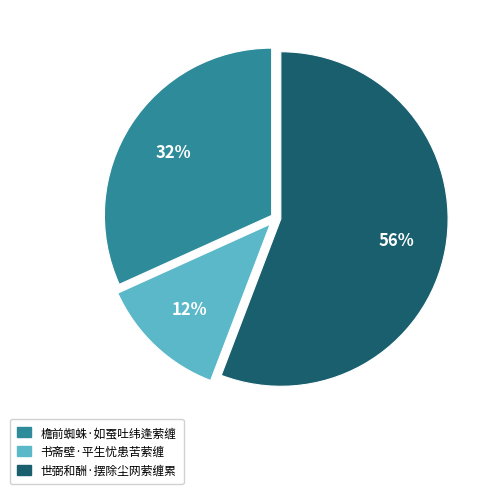

Which has a higher value, 世弼和酬·摆除尘网萦缠累 or 檐前蜘蛛·如蚕吐纬逢萦缠?

世弼和酬·摆除尘网萦缠累